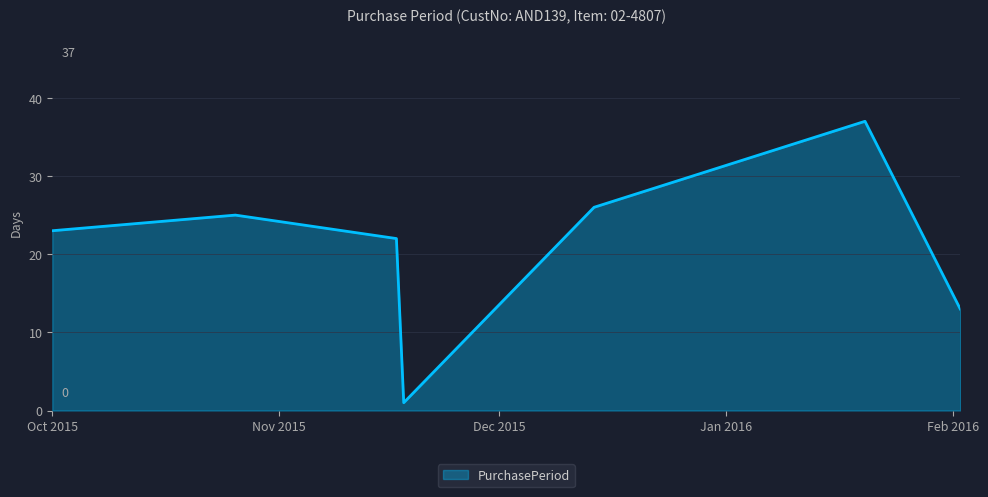

Does the chart display data point markers on the line(s)?

No